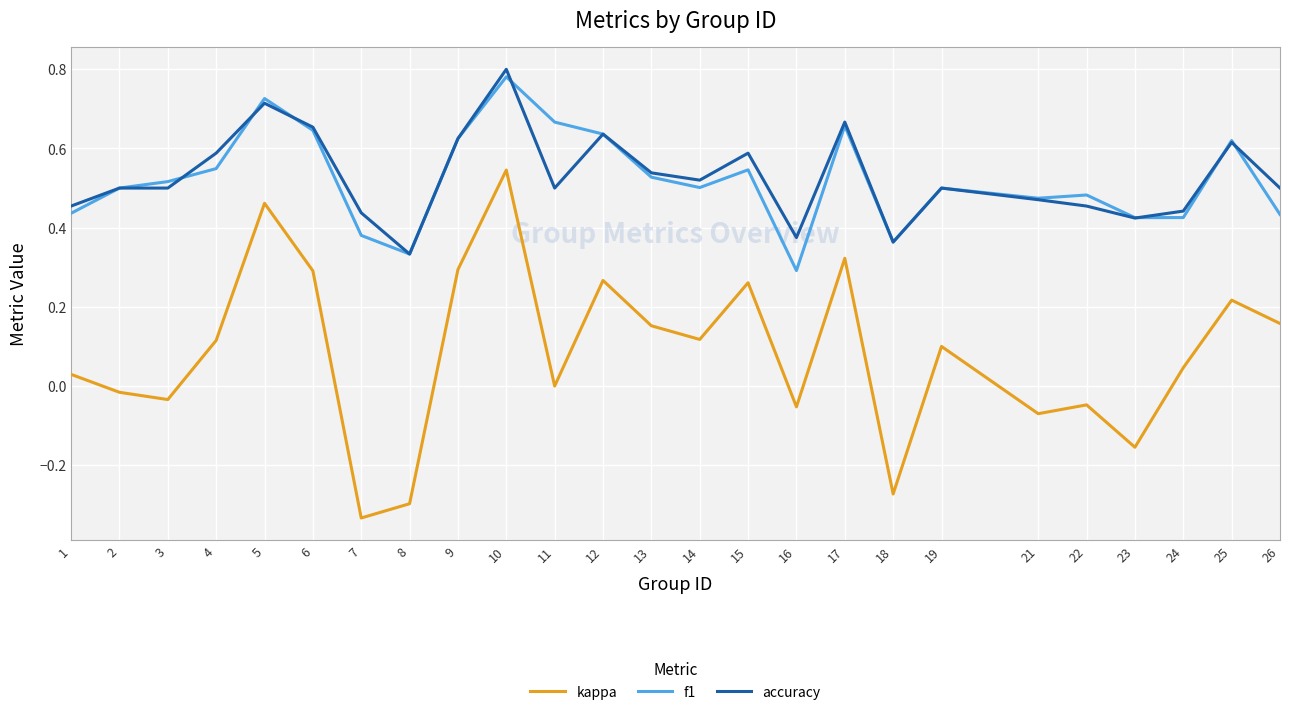

Between 16 and 26, which series saw the biggest shift?

kappa